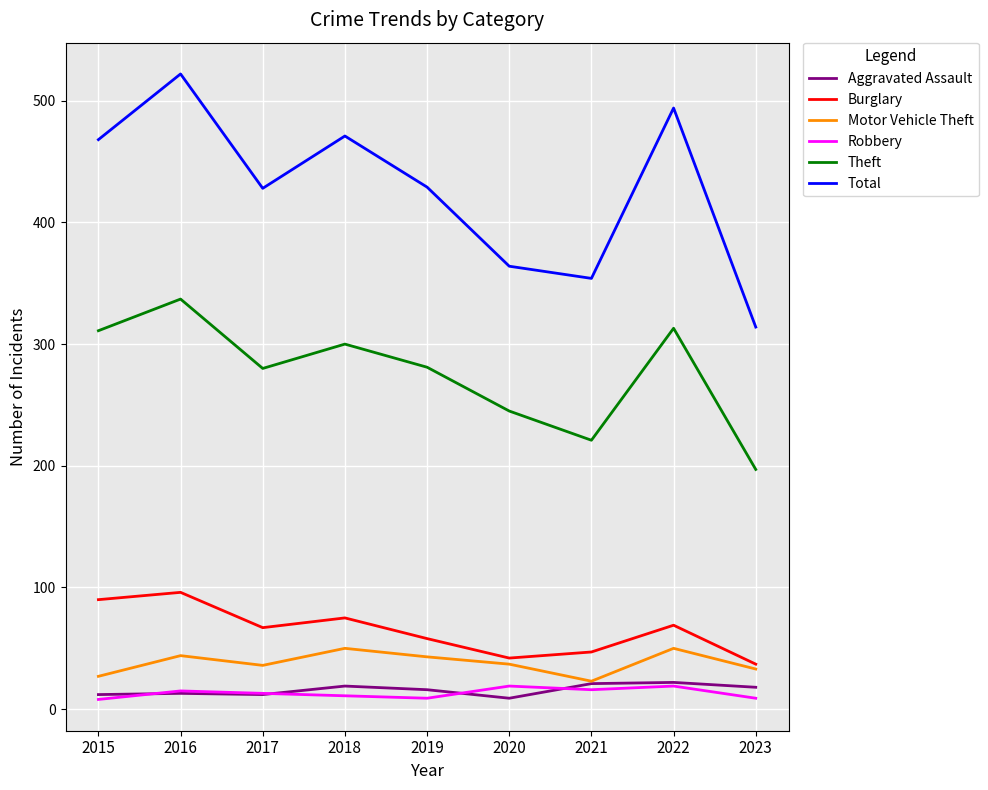

Which series has the largest total across all categories?

Total